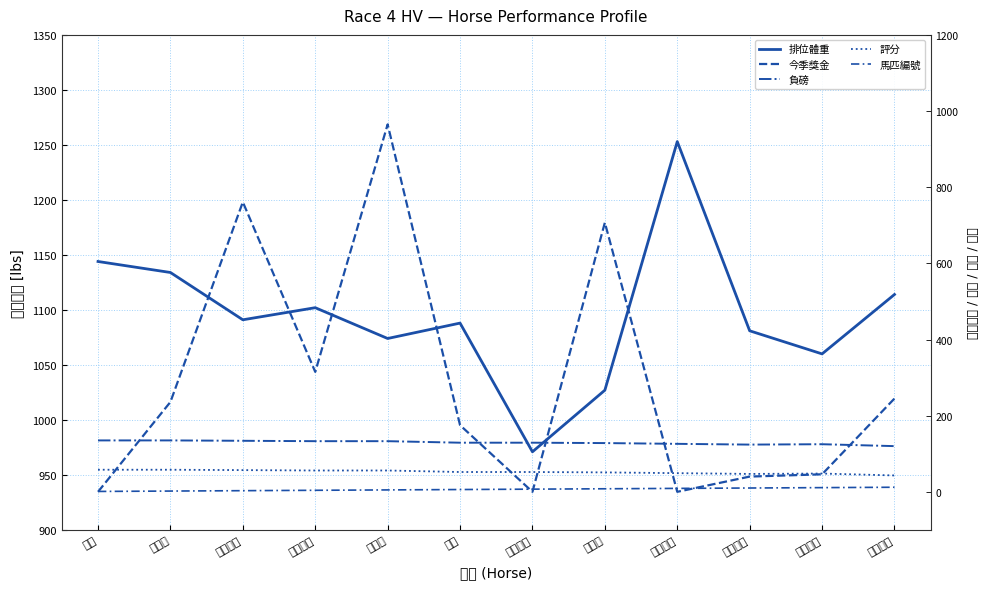

How many categories are shown in the chart?

12